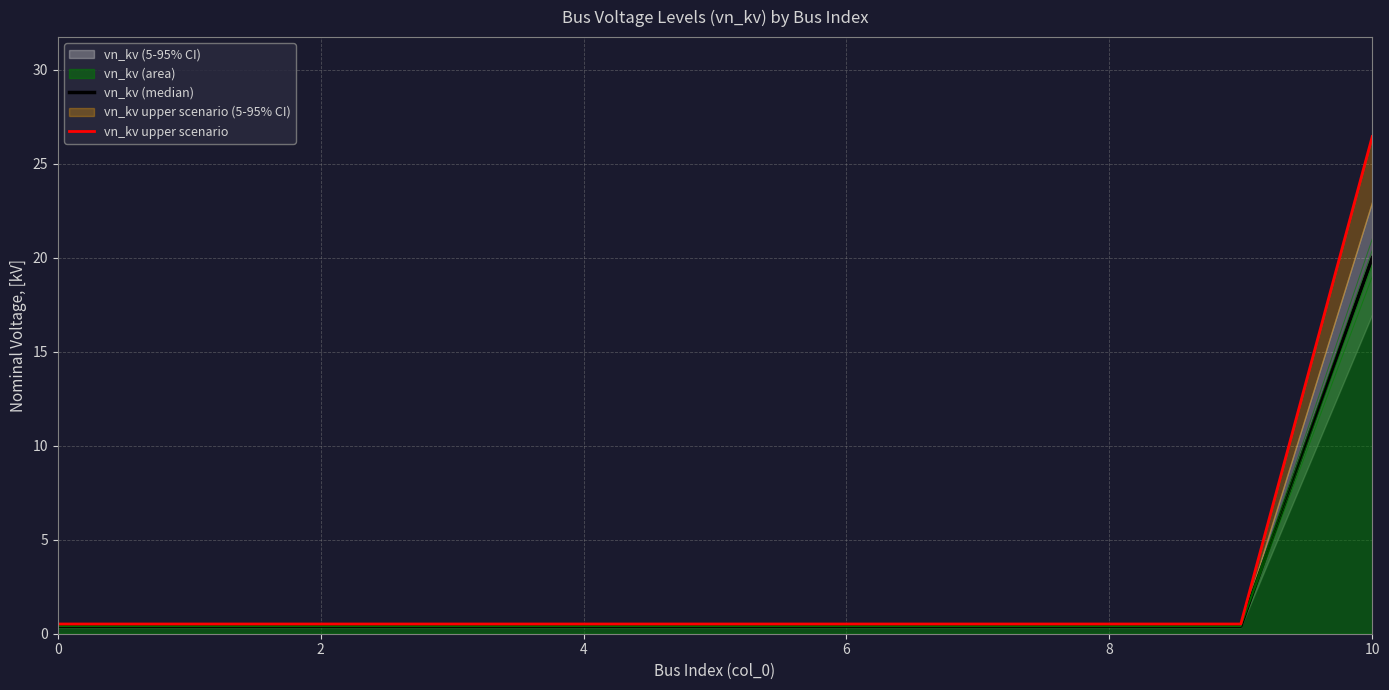

How many categories are shown in the chart?

11